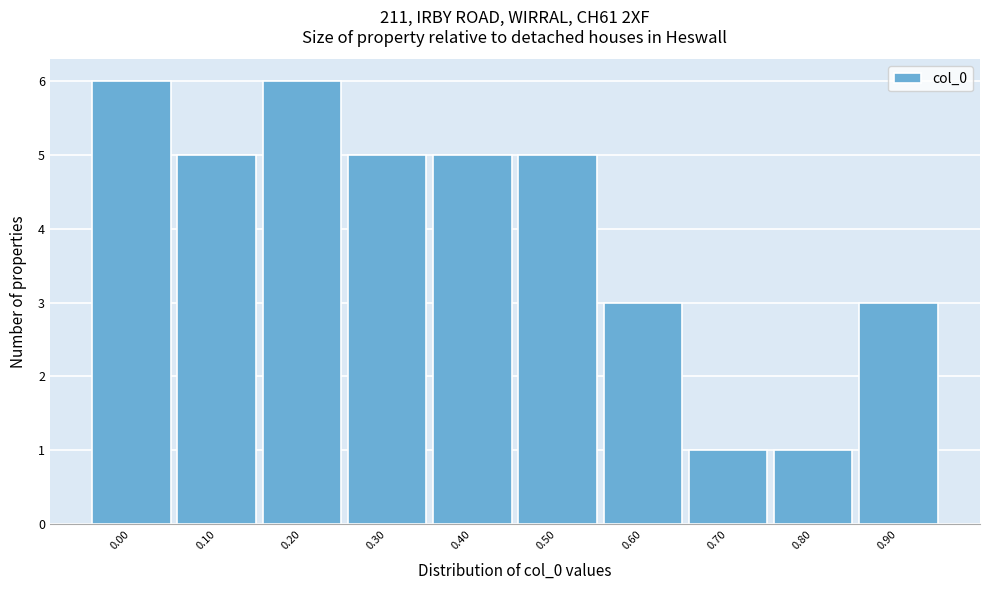

Reading left to right, extract all data points from this chart.

0.00=6	0.10=5	0.20=6	0.30=5	0.40=5	0.50=5	0.60=3	0.70=1	0.80=1	0.90=3